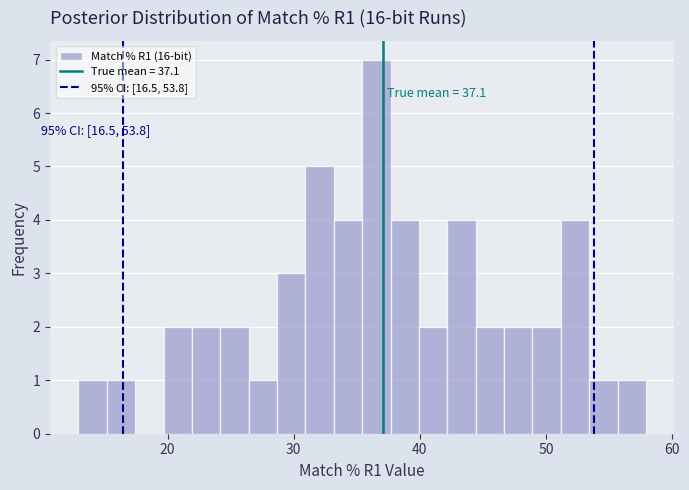

Around what value on the x-axis is the tallest bar? Give the approximate position of its centre, as read against the axis.

37